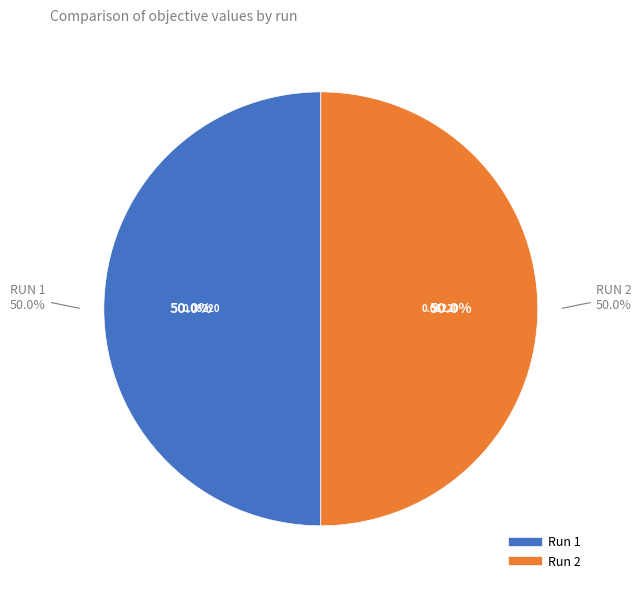

Is there a majority slice in this chart?

Yes